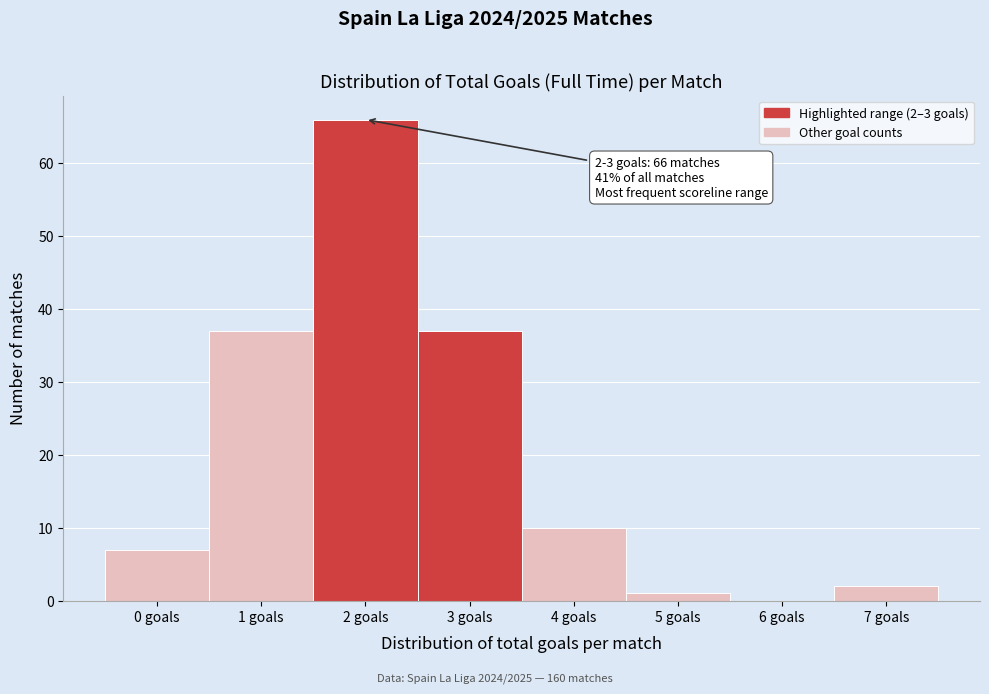

Reading left to right, list all the values displayed in this chart.

0 goals=7	1 goals=37	2 goals=66	3 goals=37	4 goals=10	5 goals=1	6 goals=0	7 goals=2